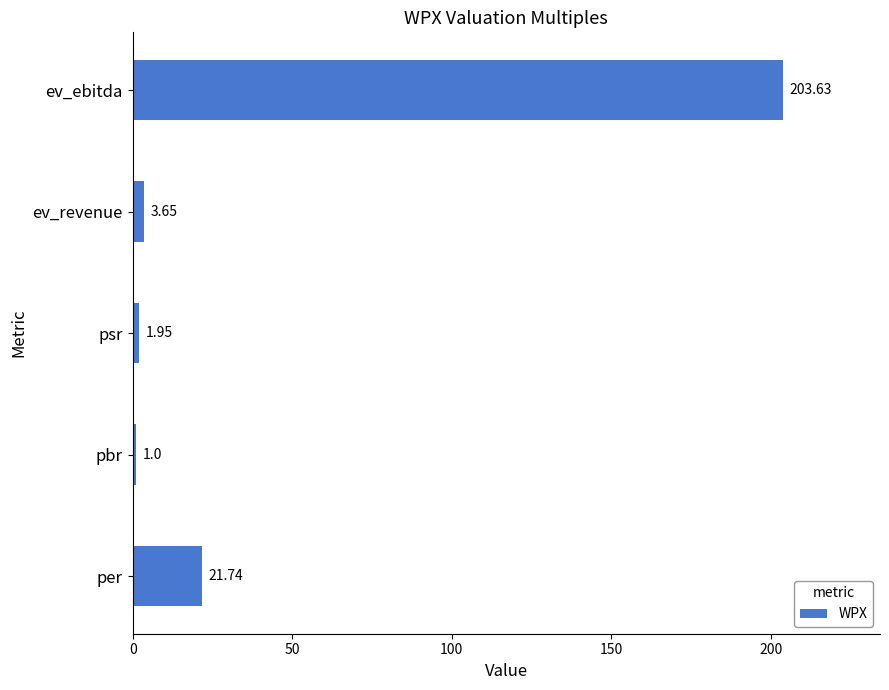

What is the minimum value shown in the chart?

1.0